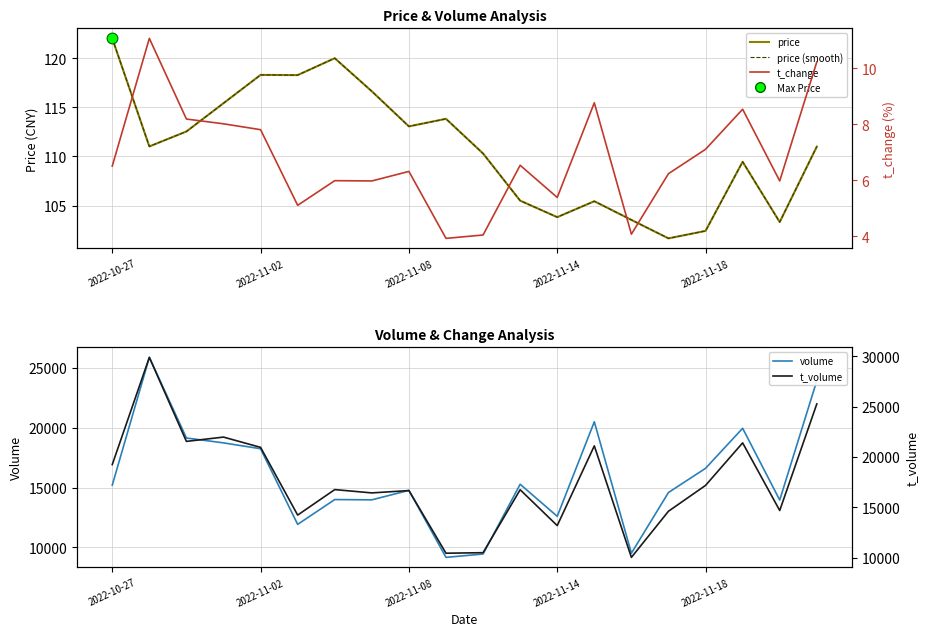

Which series reaches the minimum Y coordinate?

t_change